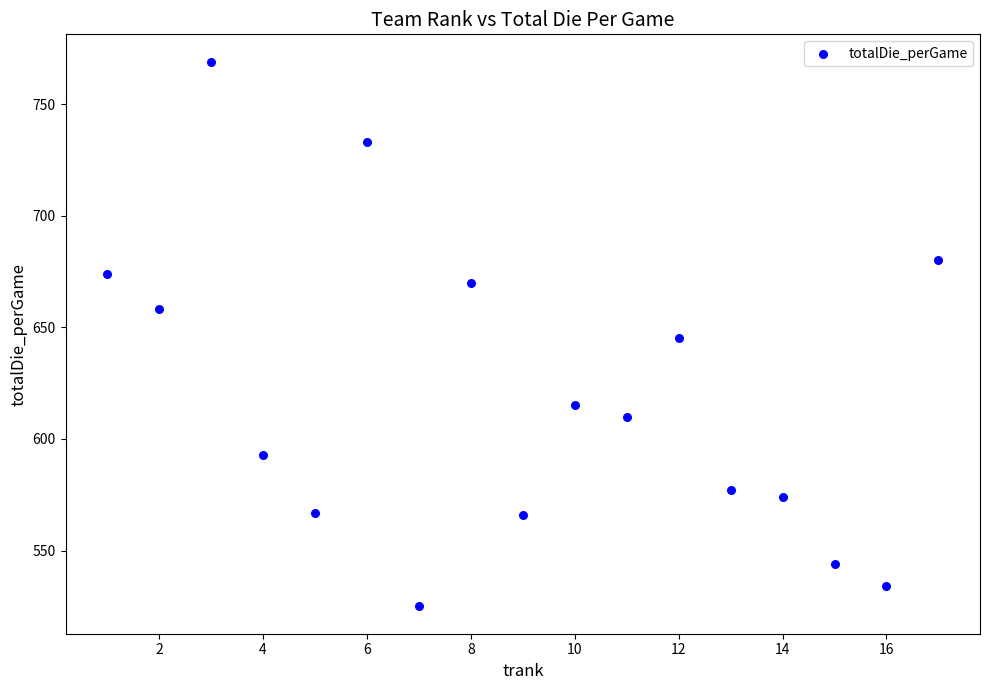

What is the range of X values (max minus min)?

16